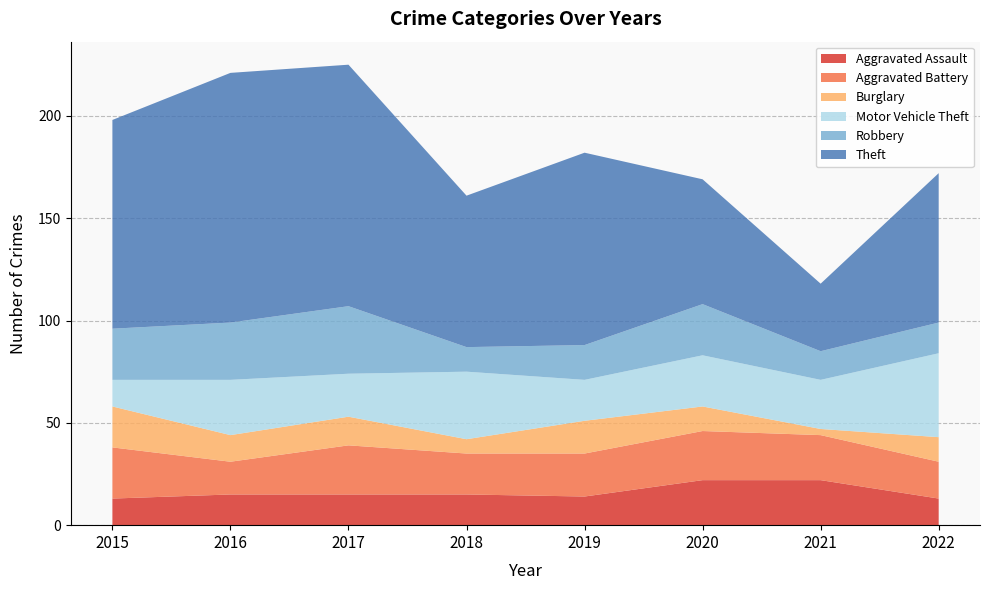

Reading right to left, list all the values displayed in this chart.

Aggravated Assault: 13	22	22	14	15	15	15	13
Aggravated Battery: 18	22	24	21	20	24	16	25
Burglary: 12	3	12	16	7	14	13	20
Motor Vehicle Theft: 41	24	25	20	33	21	27	13
Robbery: 15	14	25	17	12	33	28	25
Theft: 73	33	61	94	74	118	122	102